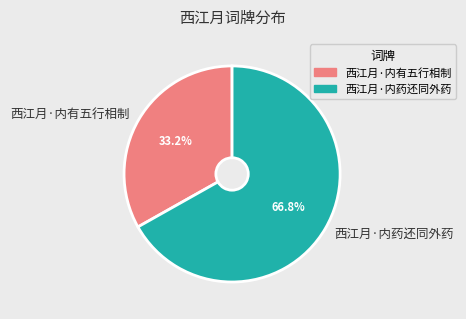

Is the sum of 西江月·内有五行相制 and 西江月·内药还同外药 greater than half?

Yes